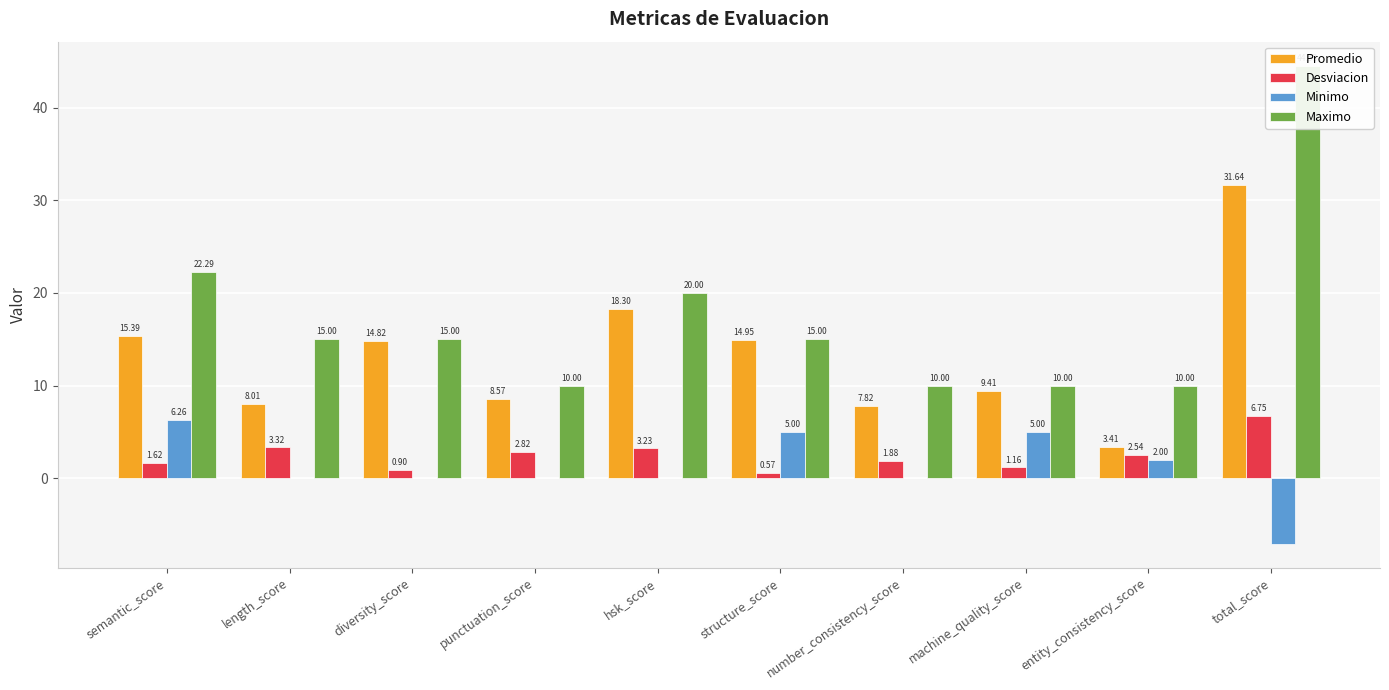

Which series has the widest spread of values?

Maximo